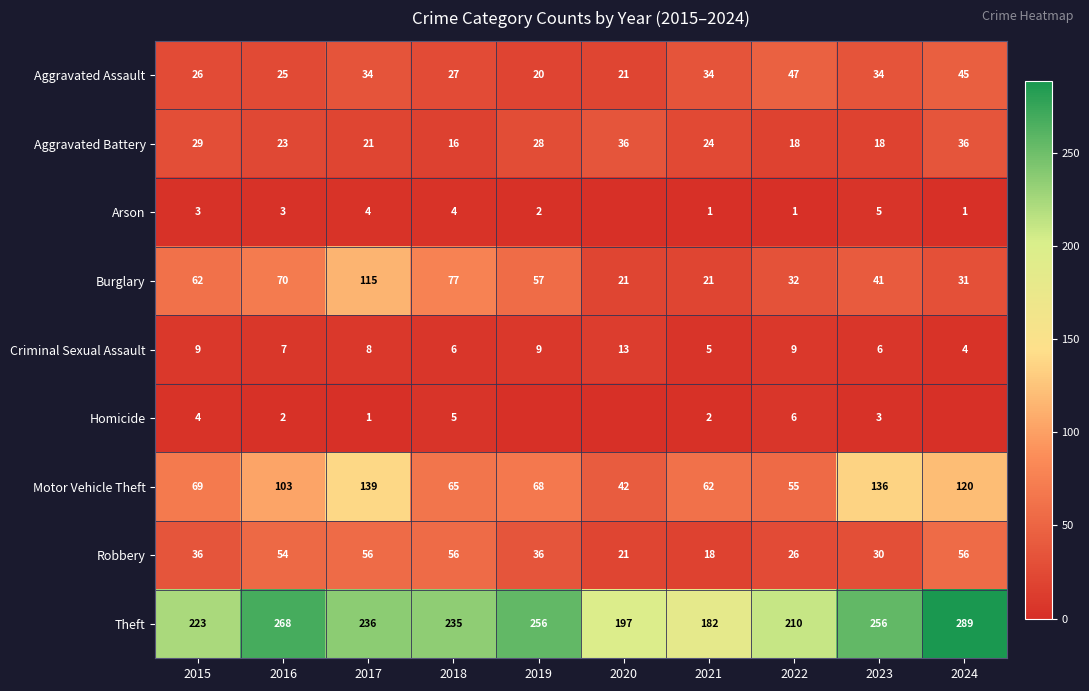

Which category has the highest value in the Criminal Sexual Assault series?

2020